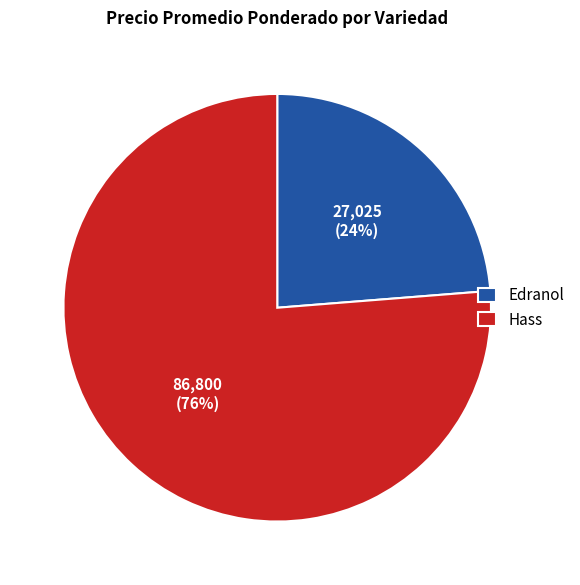

To the nearest percent, what percentage of the pie is Hass?

76%